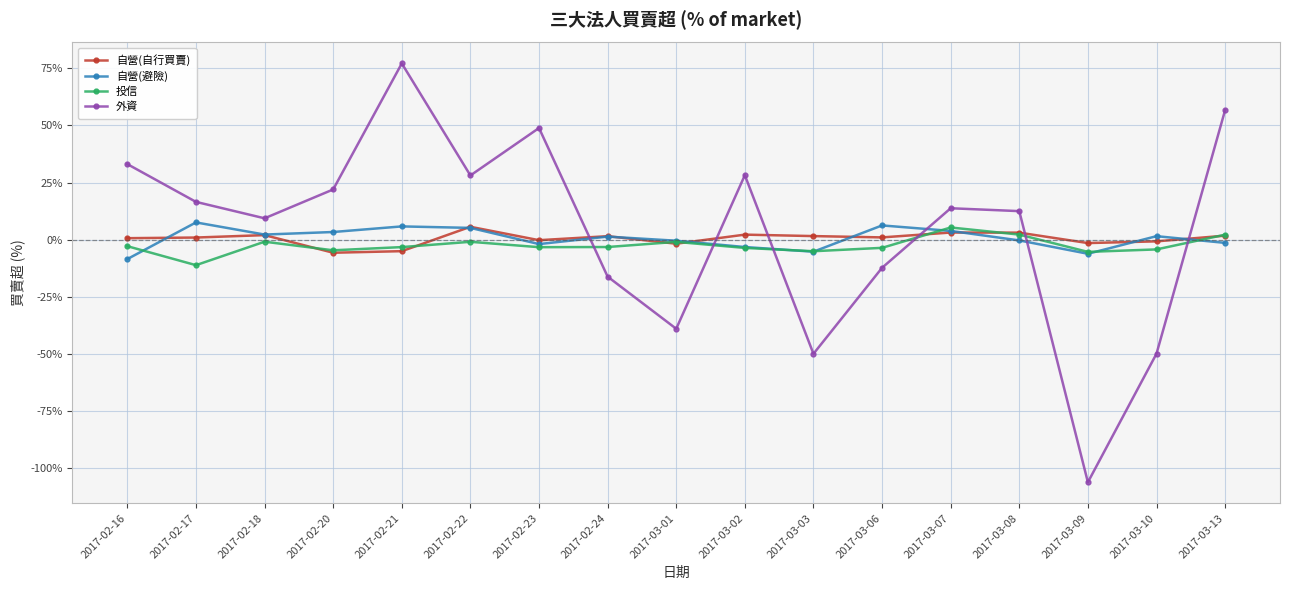

What is the average value of the 投信 series?

-2.5